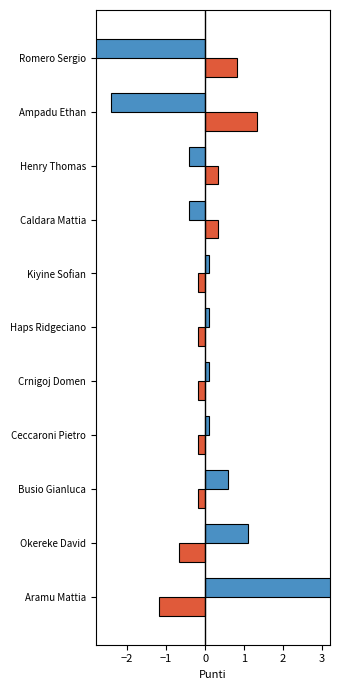

What is the smallest value displayed?

-2.9